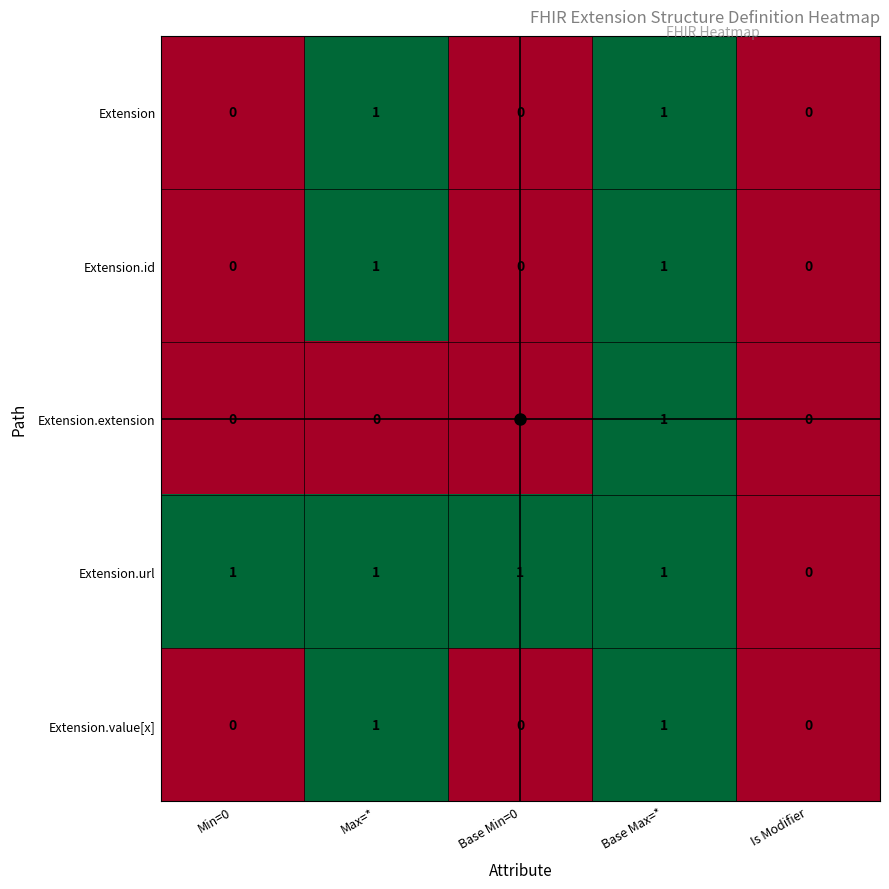

Between Base Min=0 and Is Modifier, which series saw the biggest shift?

Extension.url